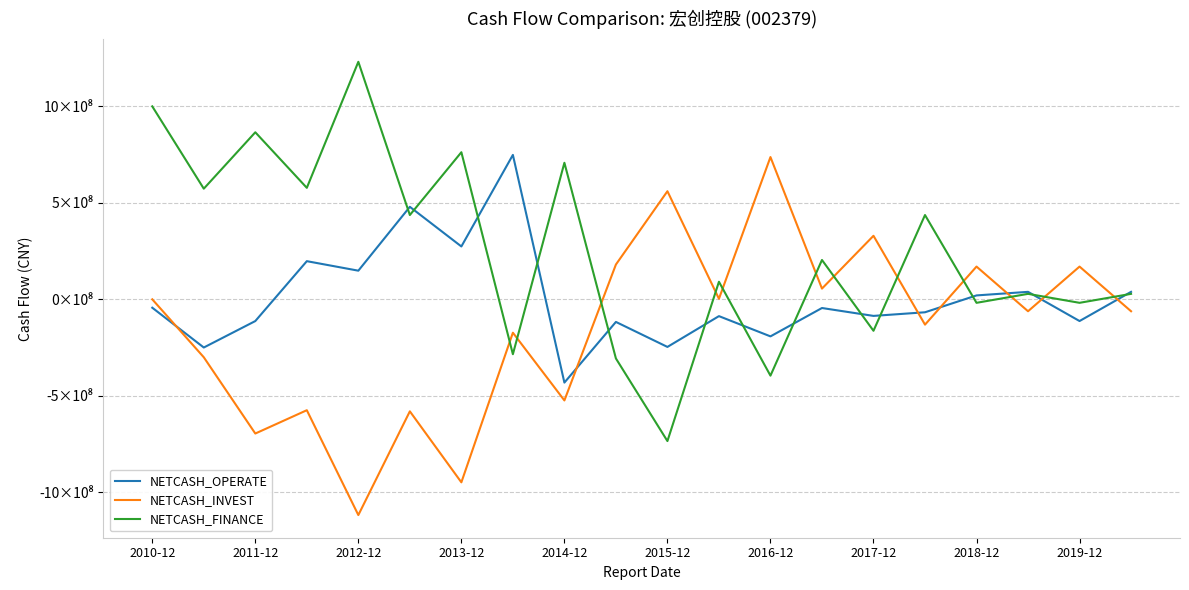

What are all the series names shown in the legend?

NETCASH_OPERATE, NETCASH_INVEST, NETCASH_FINANCE